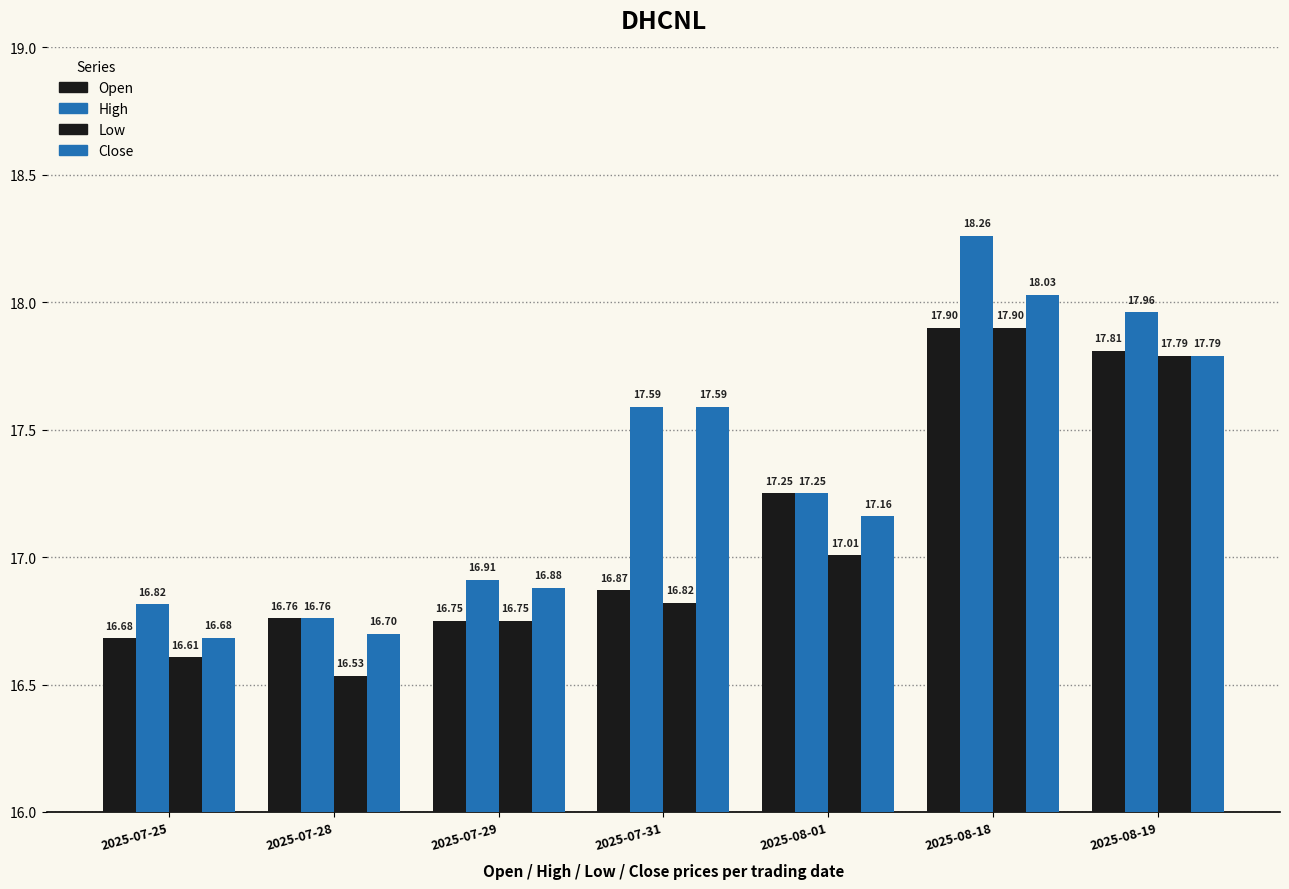

Reading right to left, list all the values displayed in this chart.

Open: 17.8	17.9	17.2	16.9	16.8	16.8	16.7
High: 18.0	18.3	17.2	17.6	16.9	16.8	16.8
Low: 17.8	17.9	17.0	16.8	16.8	16.5	16.6
Close: 17.8	18.0	17.2	17.6	16.9	16.7	16.7